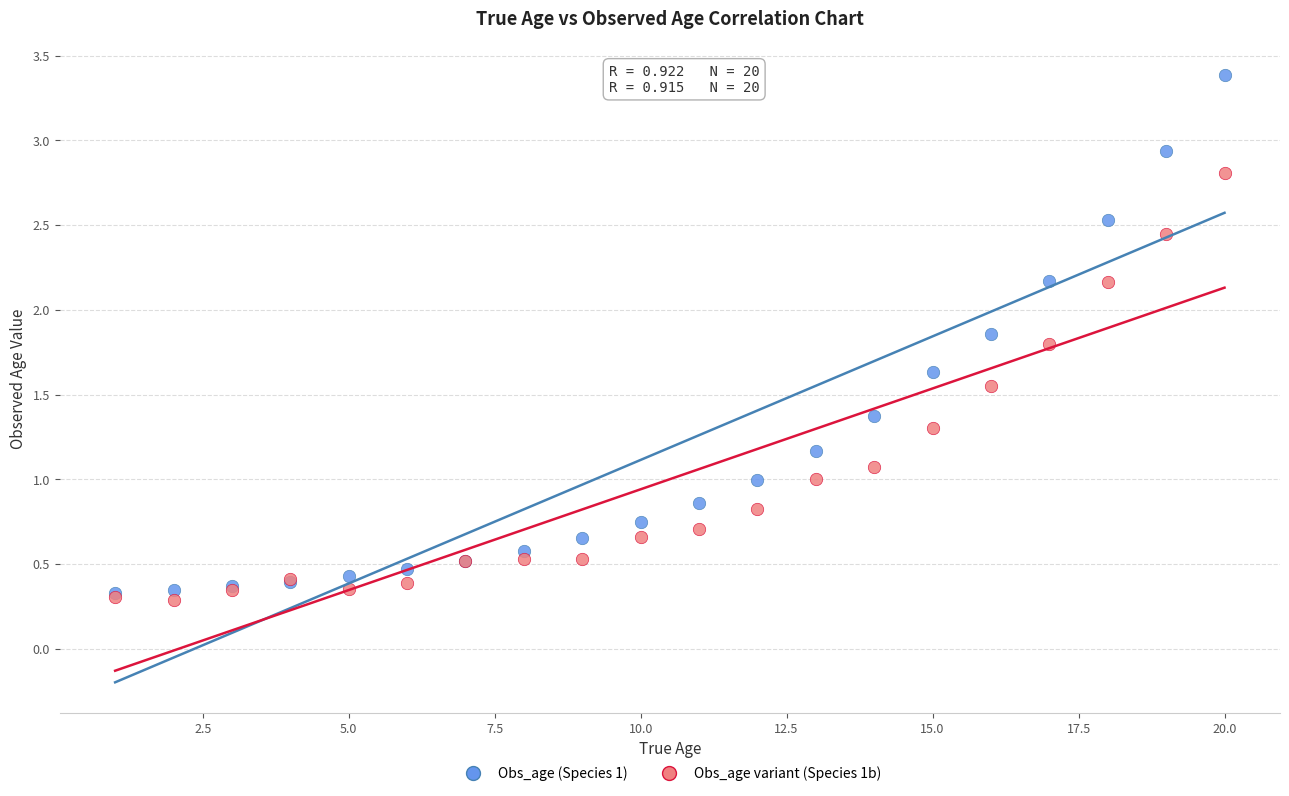

What are all the series names shown in the legend?

Obs_age (Species 1), Obs_age variant (Species 1b)